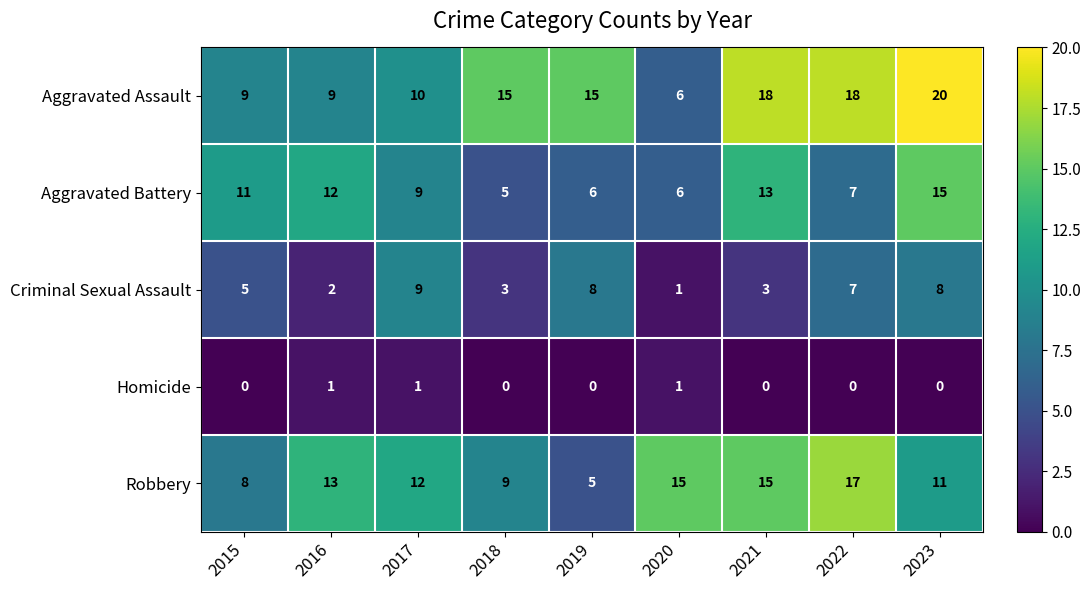

What is the sum of all Robbery values?

105